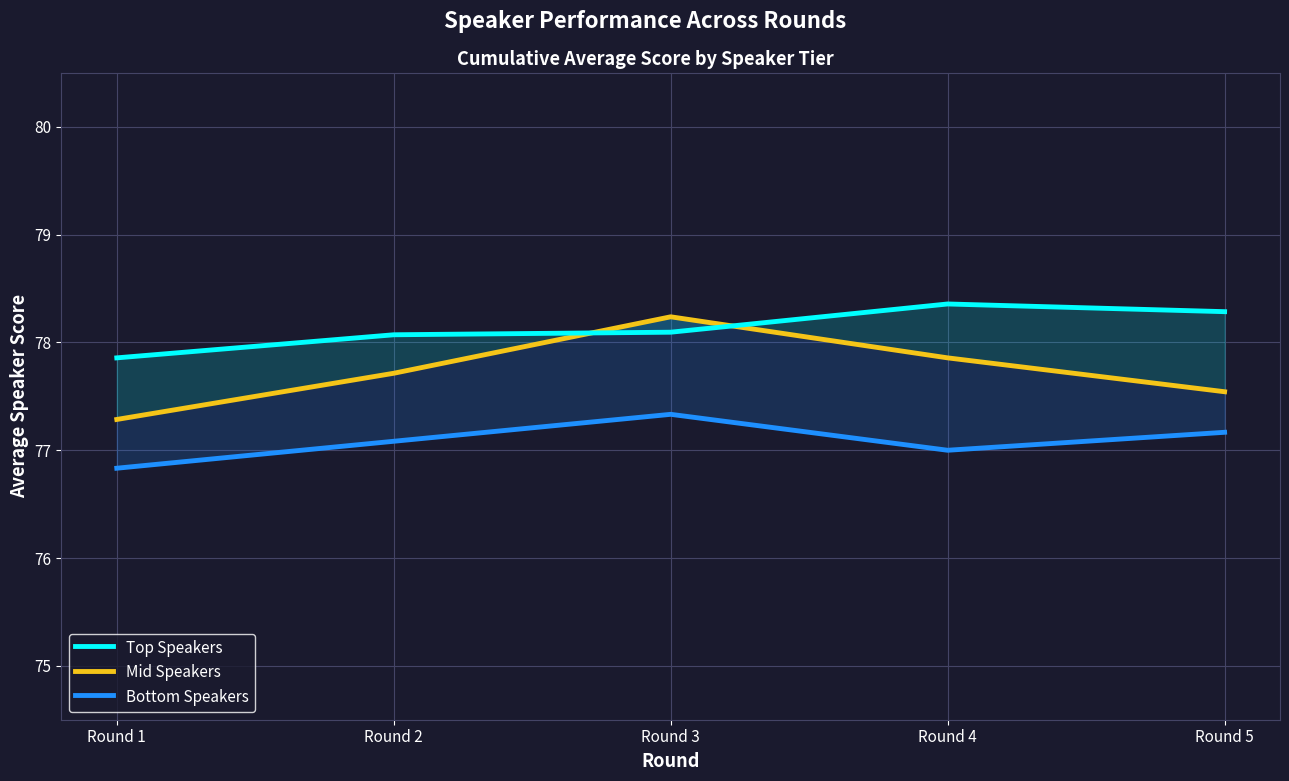

True or false: Mid Speakers has more than 0 points higher than both neighbors.

True